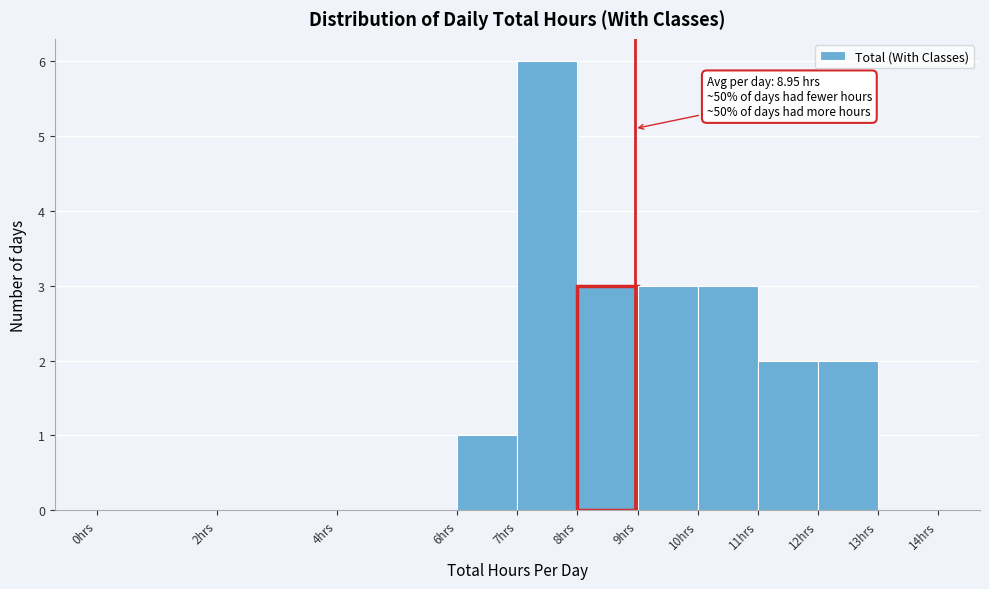

Over which range of the x-axis is the bar tallest?

7 to 8